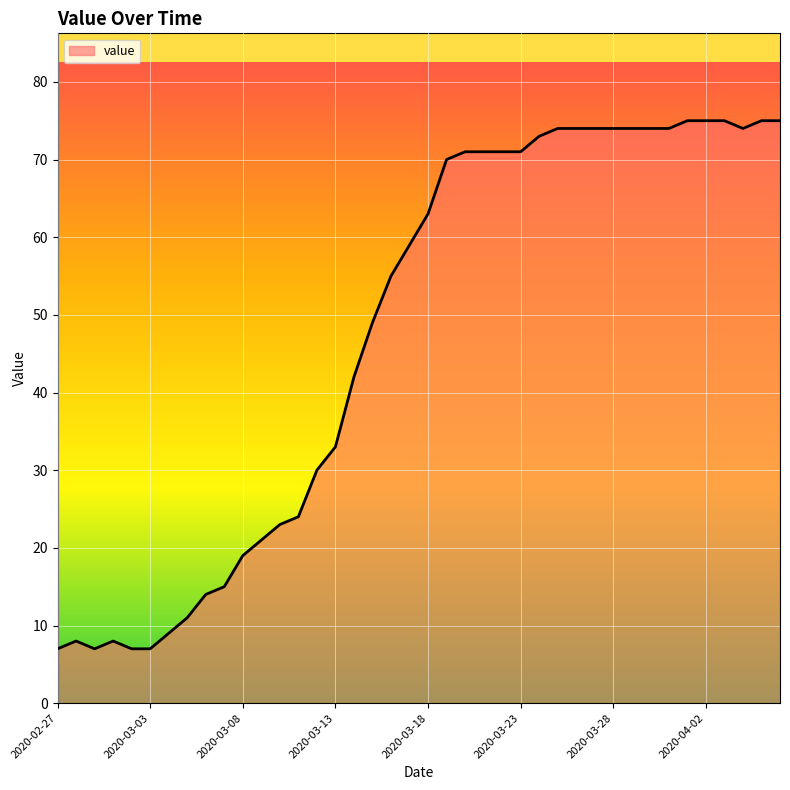

Reading right to left, extract all data points from this chart.

75	75	74	75	75	75	74	74	74	74	74	74	74	73	71	71	71	71	70	63	59	55	49	42	33	30	24	23	21	19	15	14	11	9	7	7	8	7	8	7